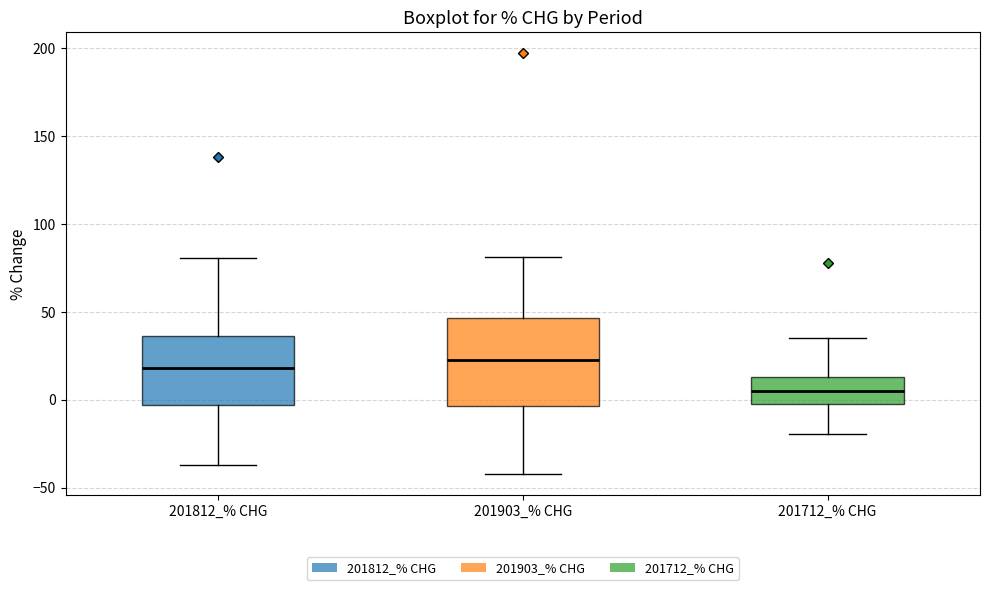

Reading left to right, read every box against the y-axis: the position of its median line, the range the box covers, and the ends of its whiskers. The values are not printed on the chart, so give them approximately, as read against the axis.

201812_% CHG: median 20, box -5 to 35, whiskers -35 to 80
201903_% CHG: median 25, box -5 to 45, whiskers -40 to 80
201712_% CHG: median 5, box 0 to 15, whiskers -20 to 35